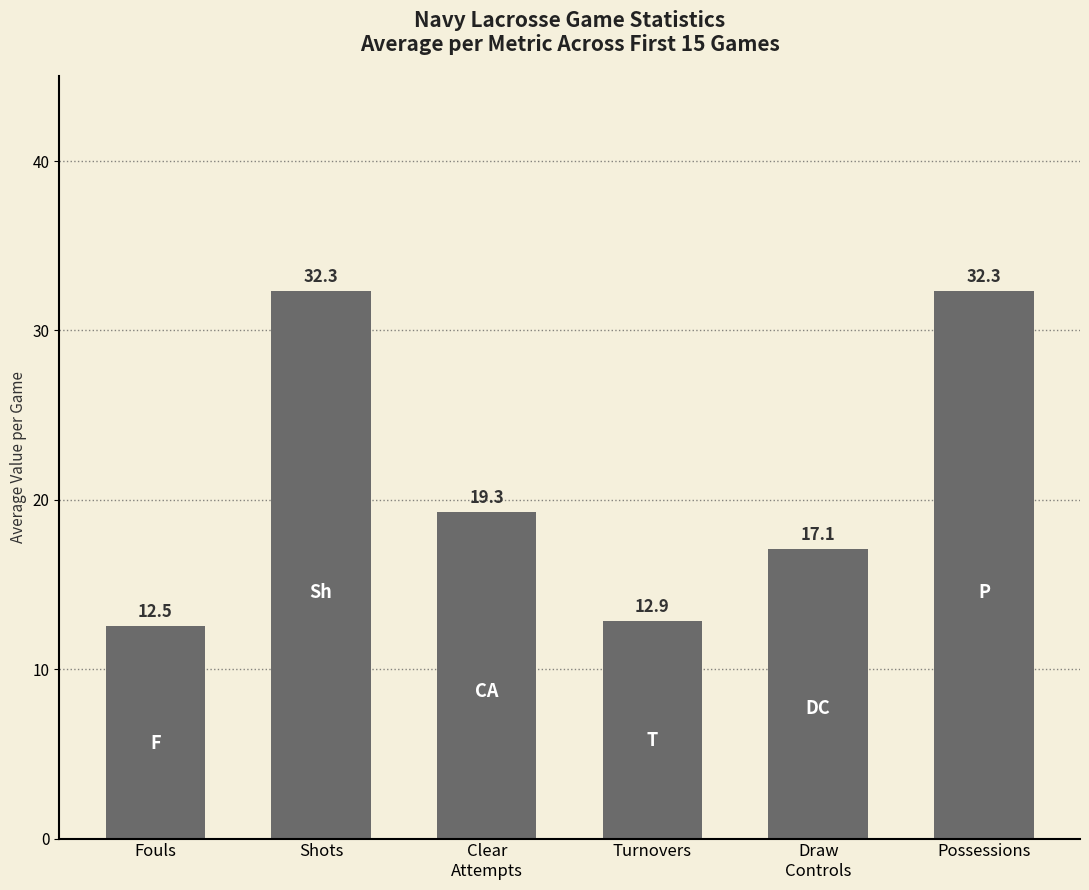

Approximately how many times larger is the value at Possessions compared to Fouls?

2.6